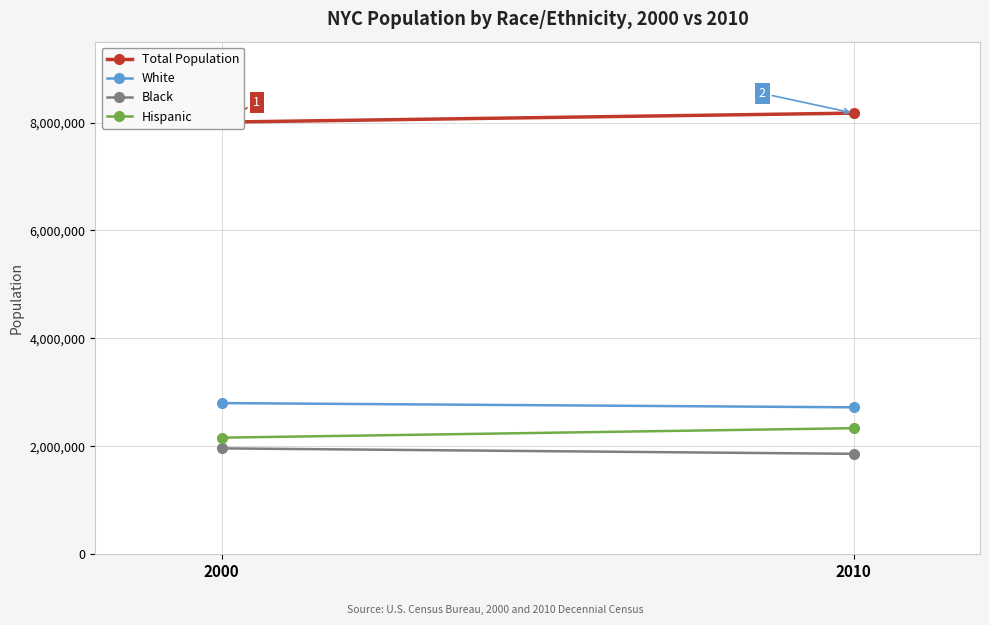

Reading left to right, list all the values displayed in this chart.

Total Population: 8008278	8175133
White: 2801267	2722904
Black: 1962154	1861295
Hispanic: 2160554	2336076